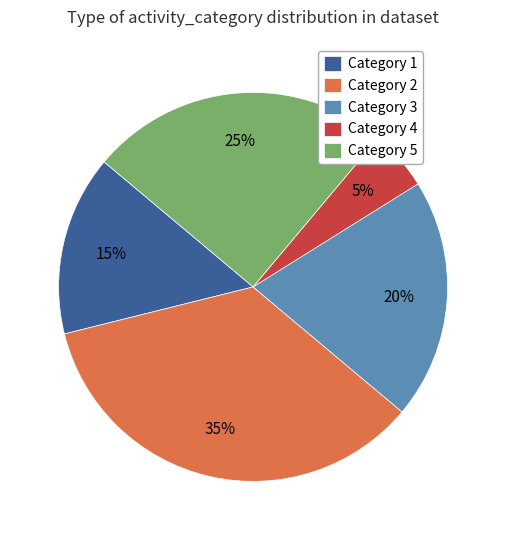

The Category 3 slice represents 20% of the pie. True or false?

True